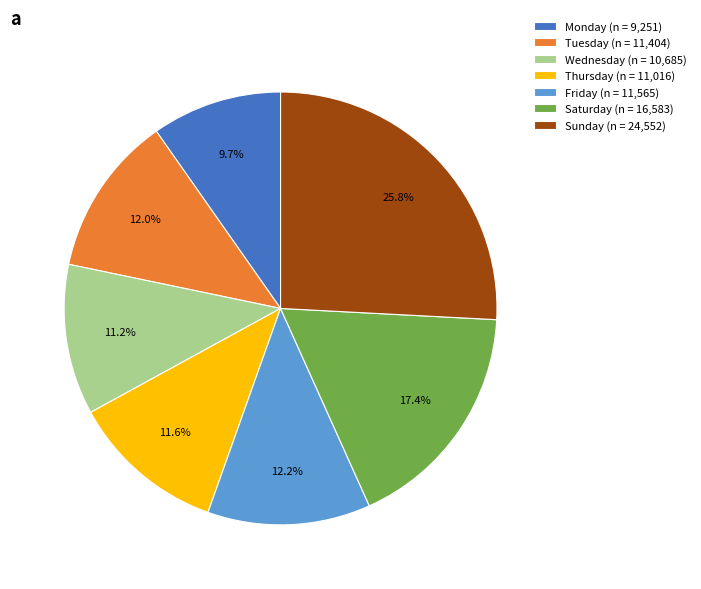

The Monday slice represents 2% of the pie. True or false?

False